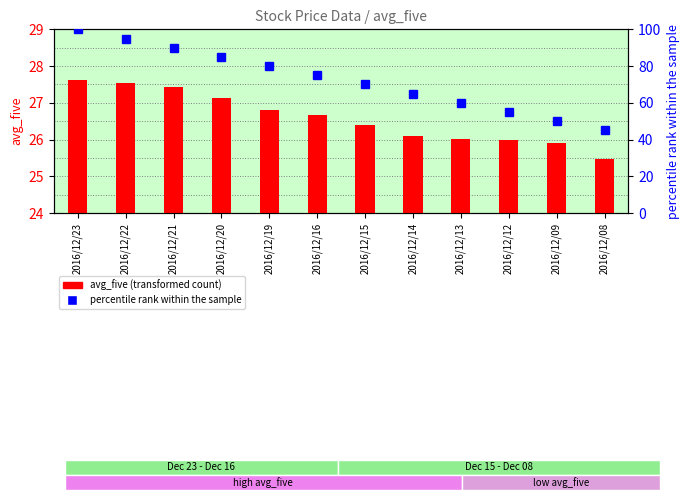

Approximately how many times larger is the value at 2016/12/12 compared to 2016/12/23?

0.6